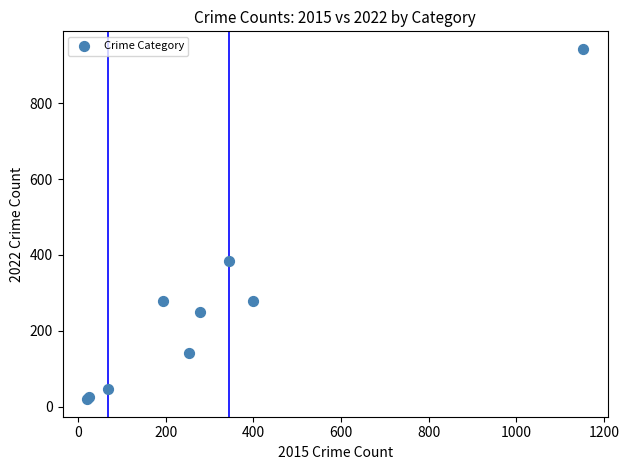

What Y value in the scatter plot is closest to 481?

385